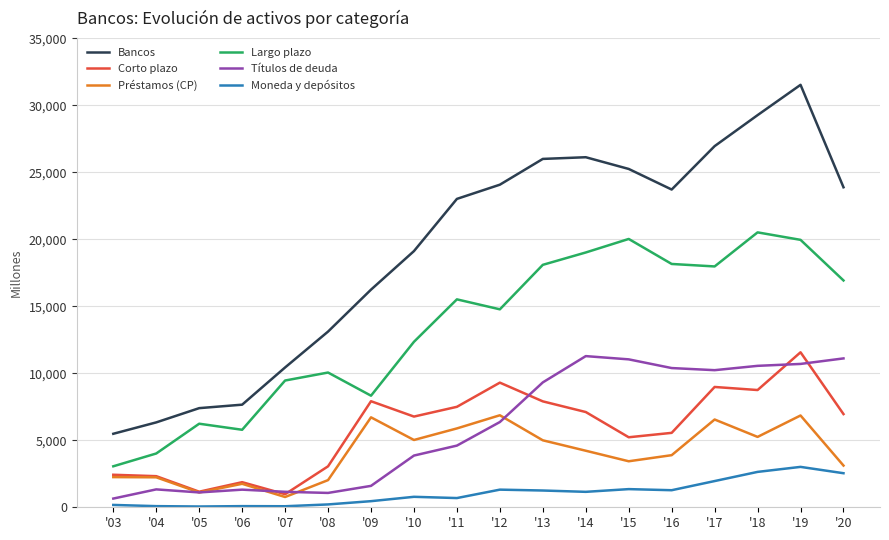

The Préstamos (CP) series shows 2264 at '14. True or false?

False